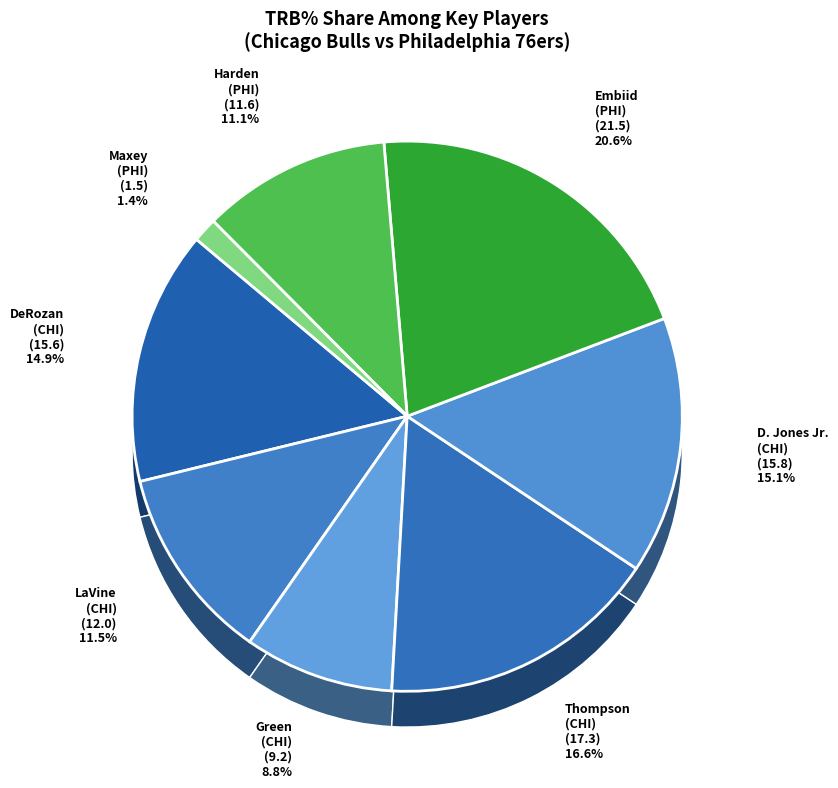

Is it true that Matisse Thybulle is 1% of the pie?

False